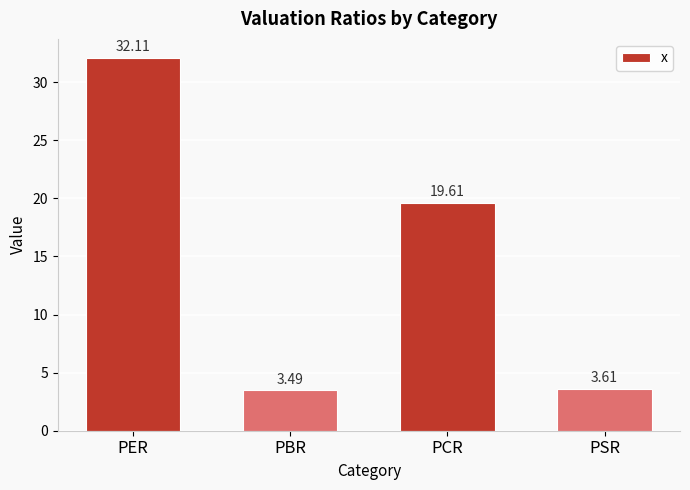

What is the difference between the maximum and minimum values?

28.6